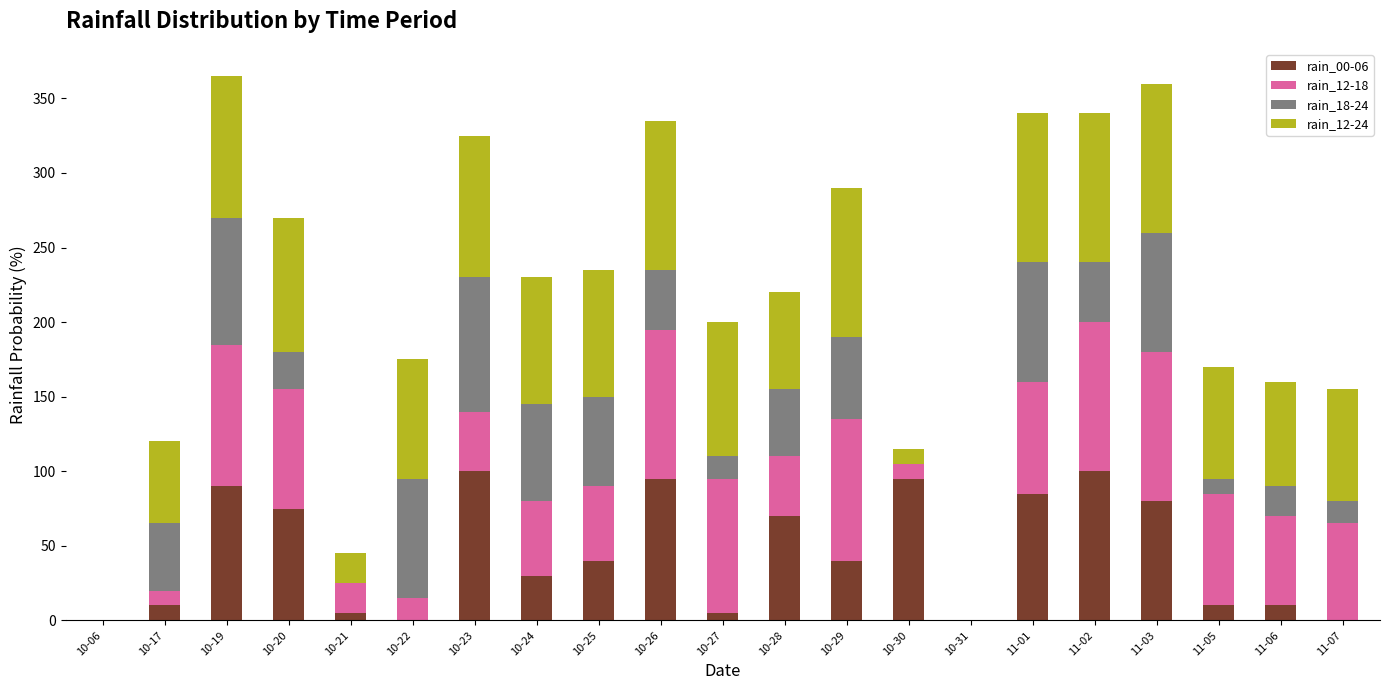

True or false: rain_00-06 has a value of 51 at 10-26.

False